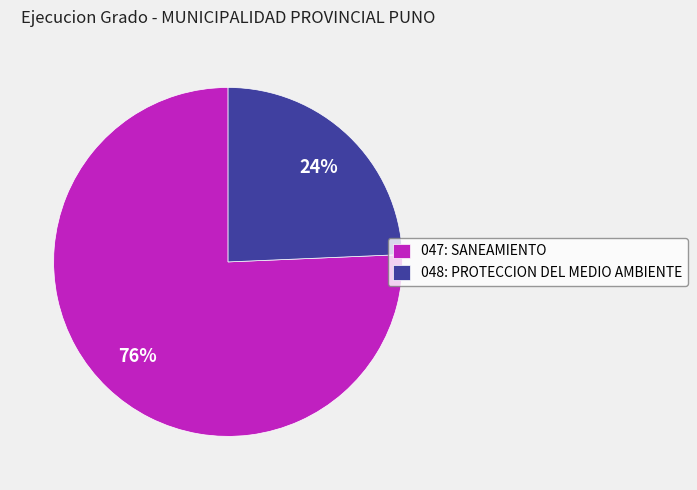

Which category has the smallest portion of the pie?

048: PROTECCION DEL MEDIO AMBIENTE